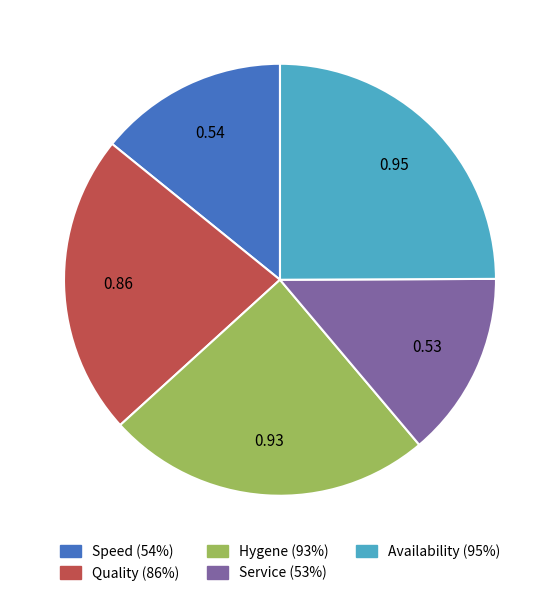

Is the sum of Service (53%) and Speed (54%) greater than half?

No